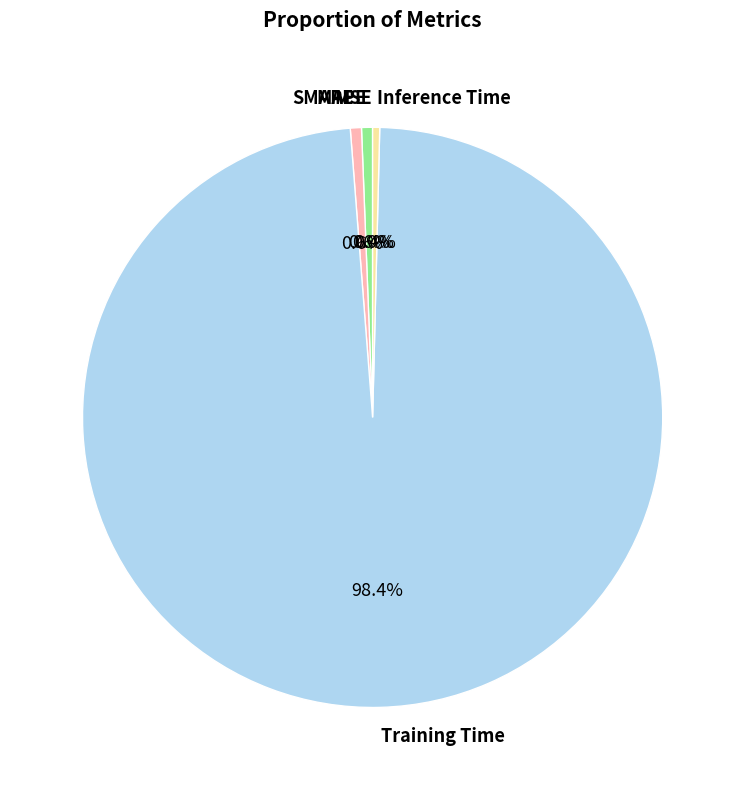

What percentage is NOT represented by MAPE?

99.4%